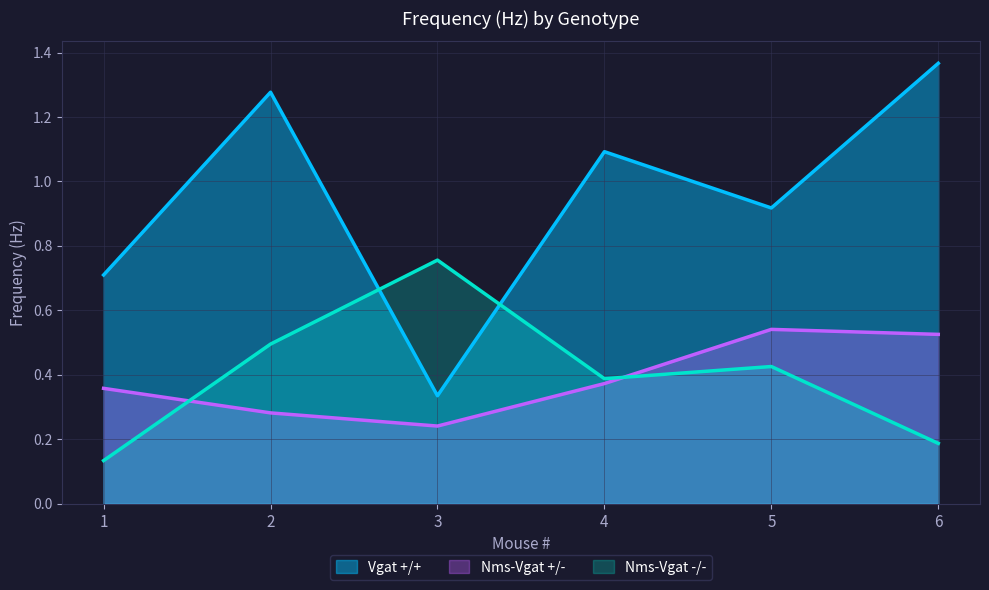

What is the total value across all series at 5?

1.9